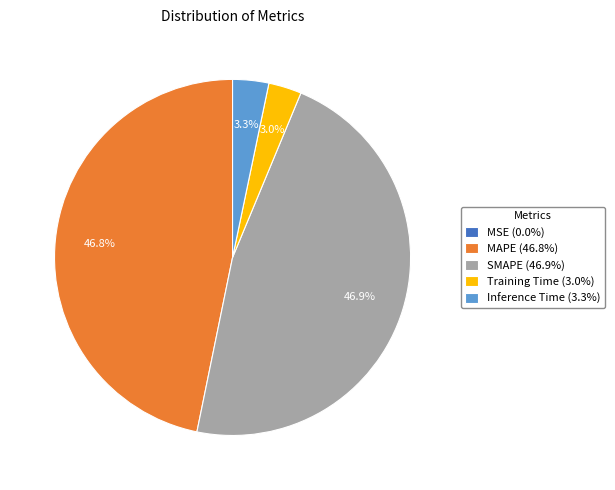

The Training Time slice represents 3% of the pie. True or false?

True